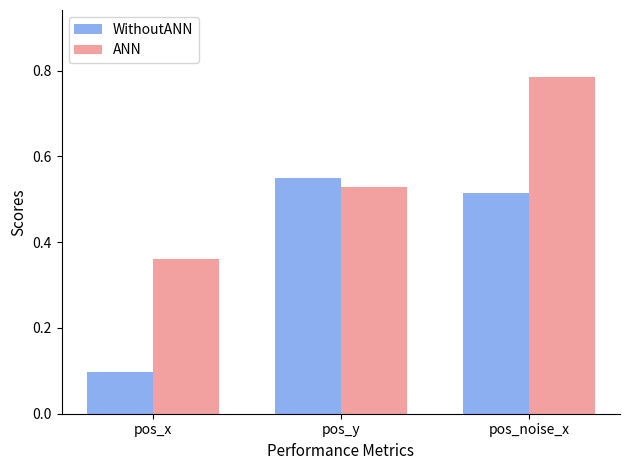

How many distinct data groups are displayed?

2